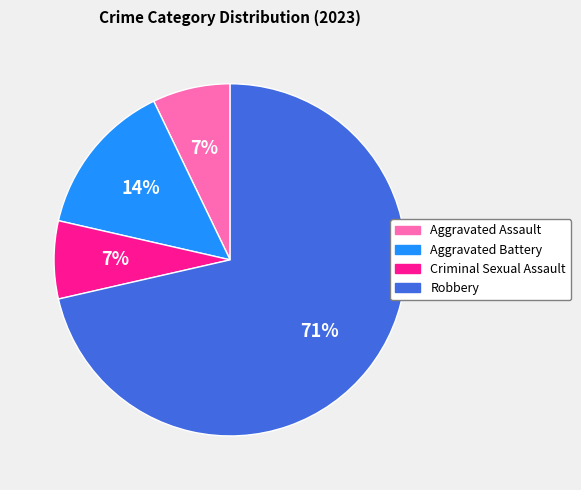

How many slices are in this pie chart?

4